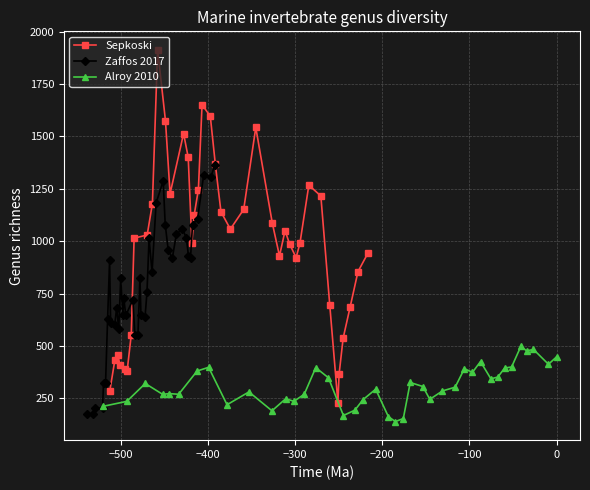

List the series in order of their peak value, lowest first.

Alroy 2010, Zaffos 2017, Sepkoski